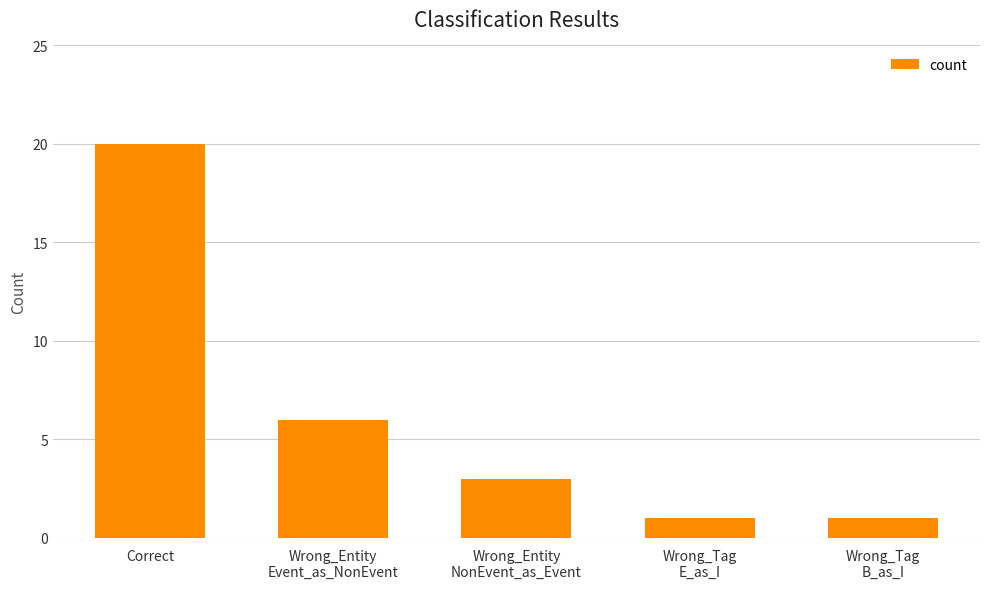

What is the value of the 5th bar from the left?

1